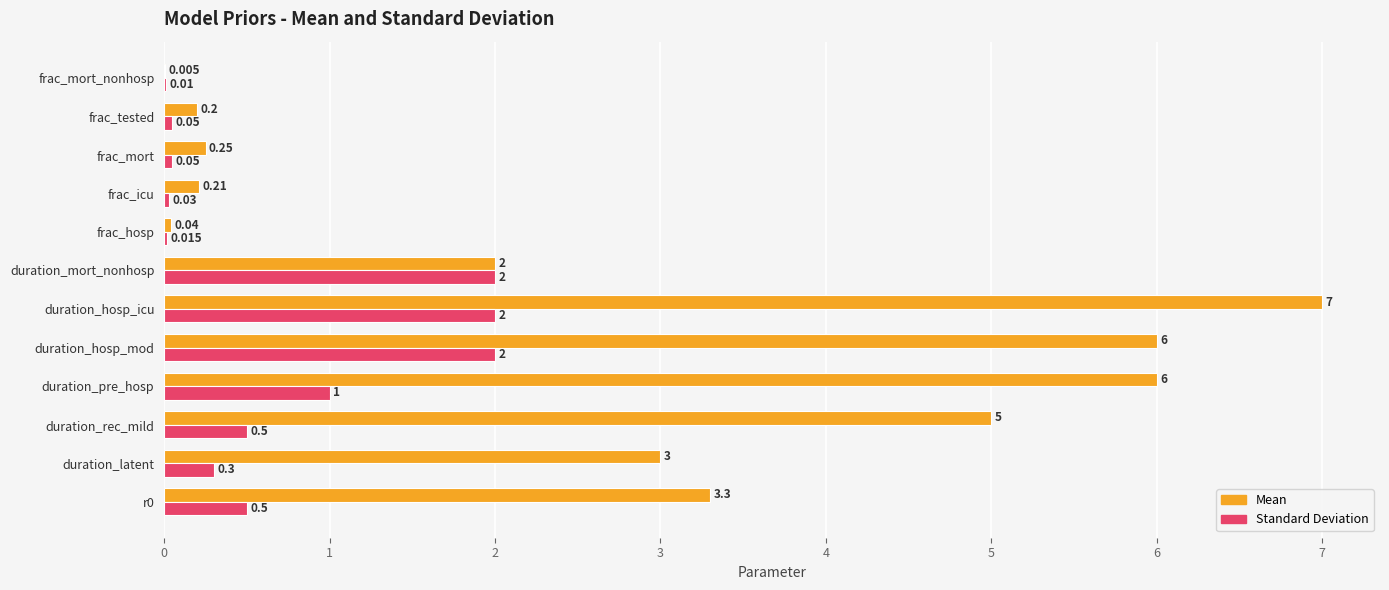

At which category is the sum across all series the highest?

duration_hosp_icu